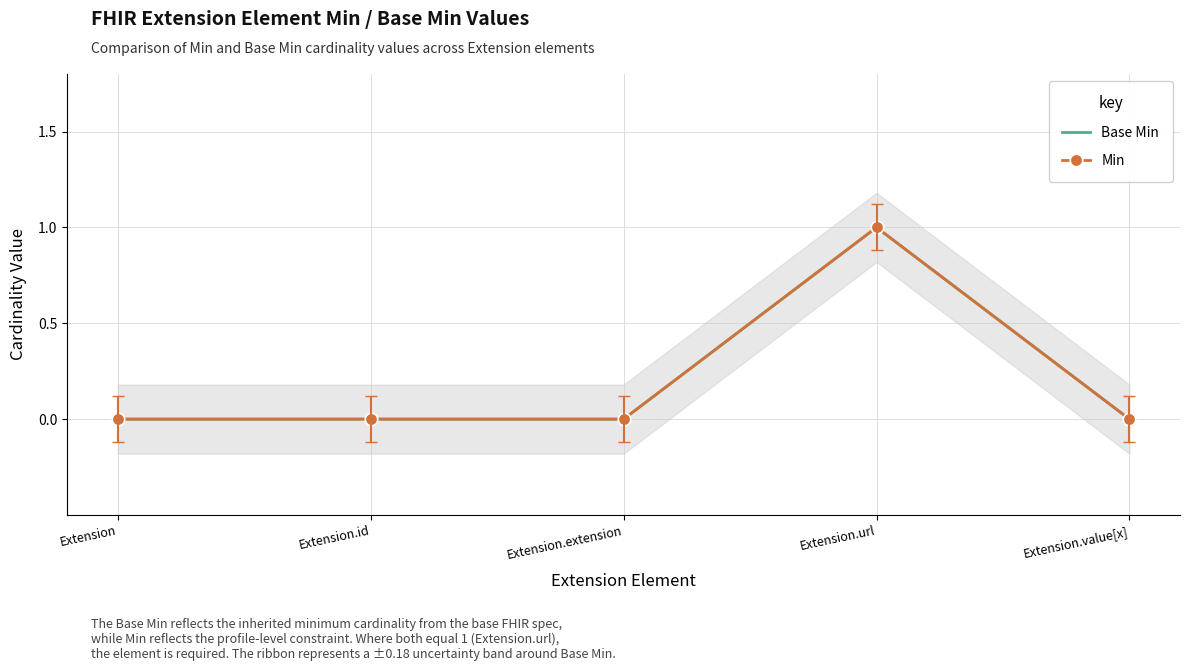

True or false: Min and Base Min cross at least once.

False